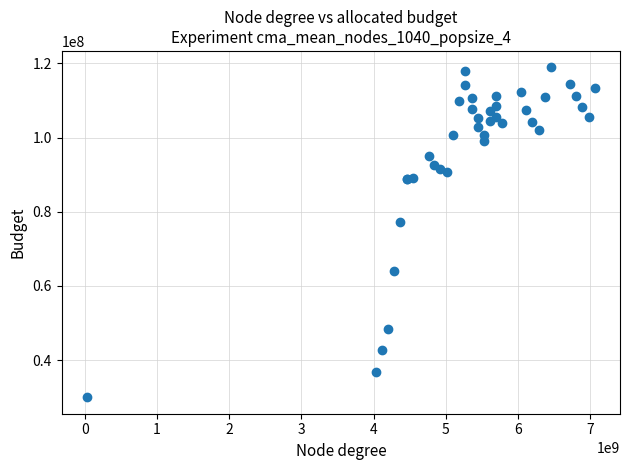

What Y value in the scatter plot is closest to 74469677?

77363218